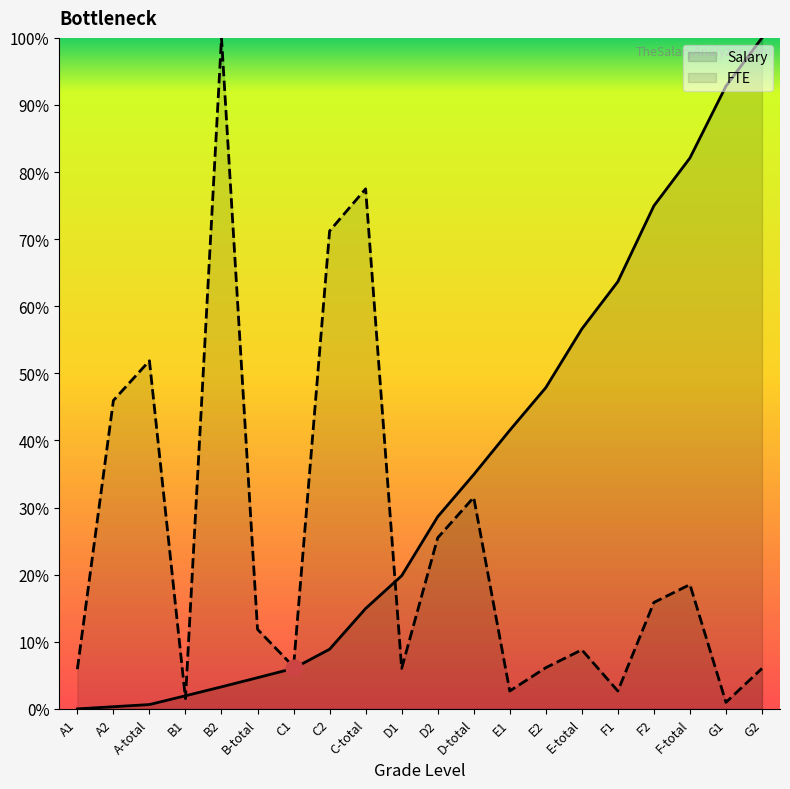

Where does the data first go above 14319?

D2